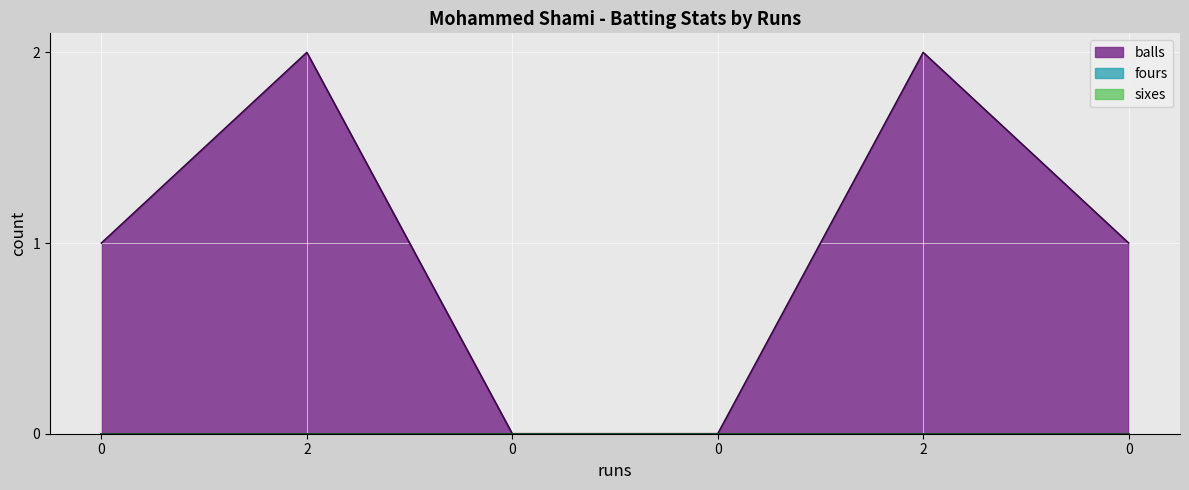

Reading left to right, what are all the values shown in this chart?

balls: 0=1	2=2	0=0	0=0	2=2	0=1
fours: 0=0	2=0	0=0	0=0	2=0	0=0
sixes: 0=0	2=0	0=0	0=0	2=0	0=0